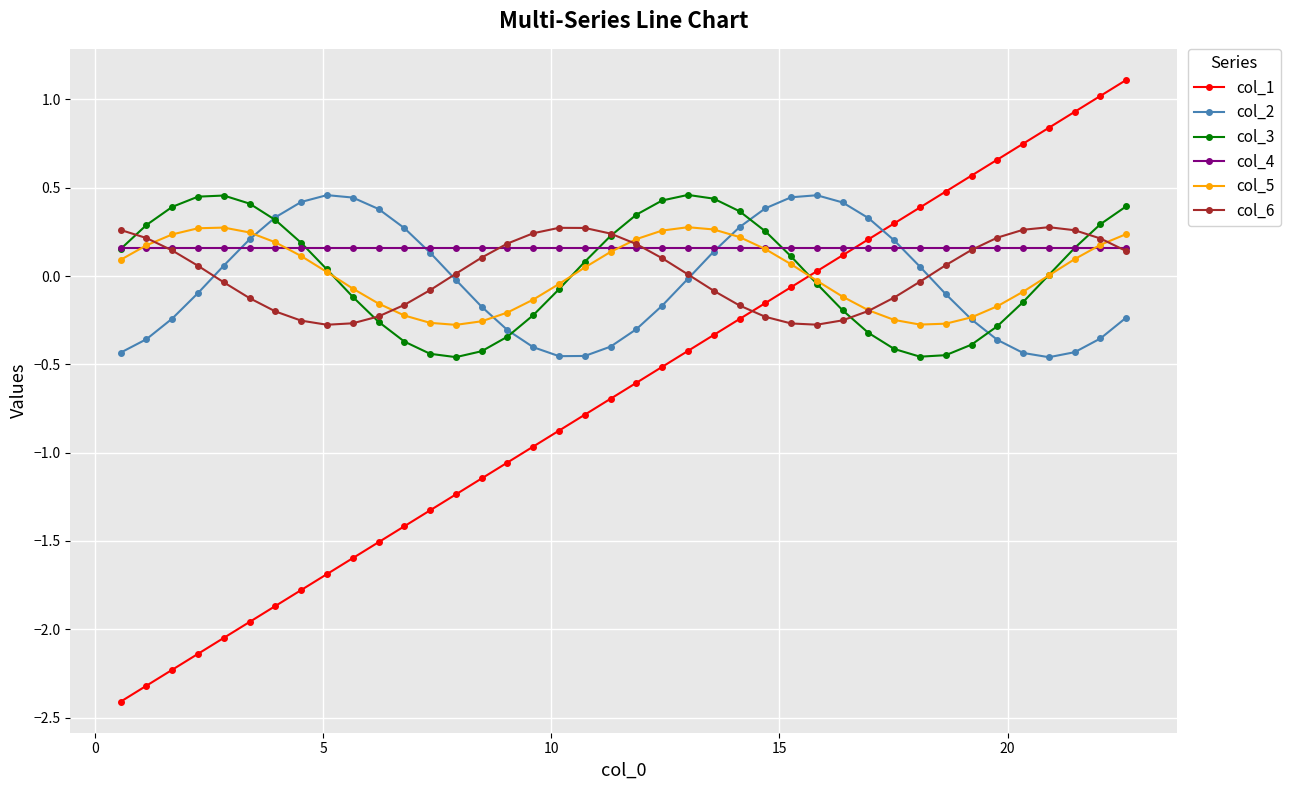

True or false: col_2 has more than 0 interior local peaks.

True